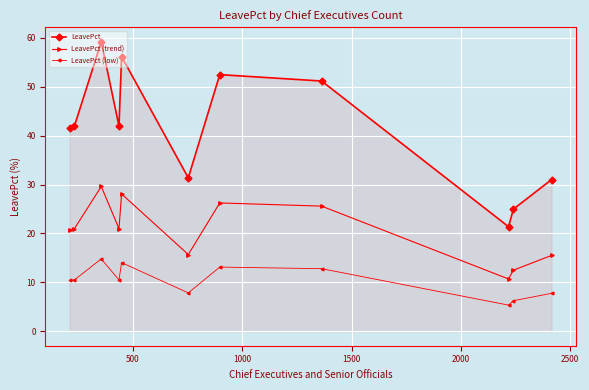

What is the difference between the second highest and second lowest values in the LeavePct (low) series?

7.8